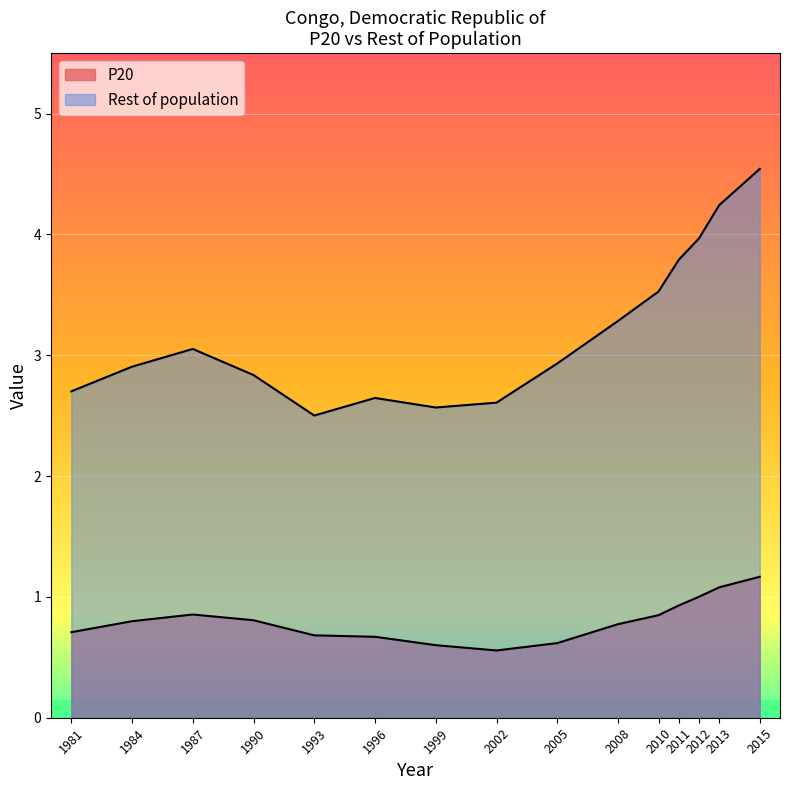

How many lines are shown in the chart?

2